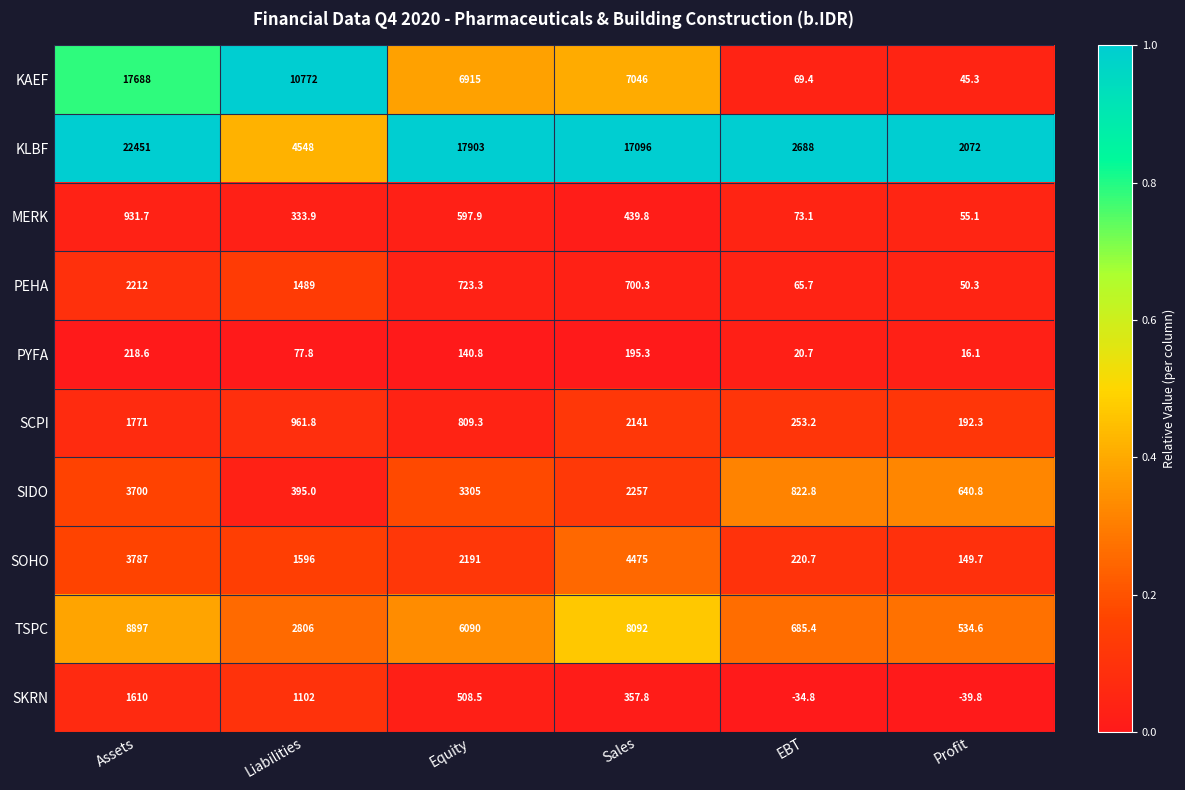

Is the value of KAEF at EBT greater than the value of MERK at Assets?

No